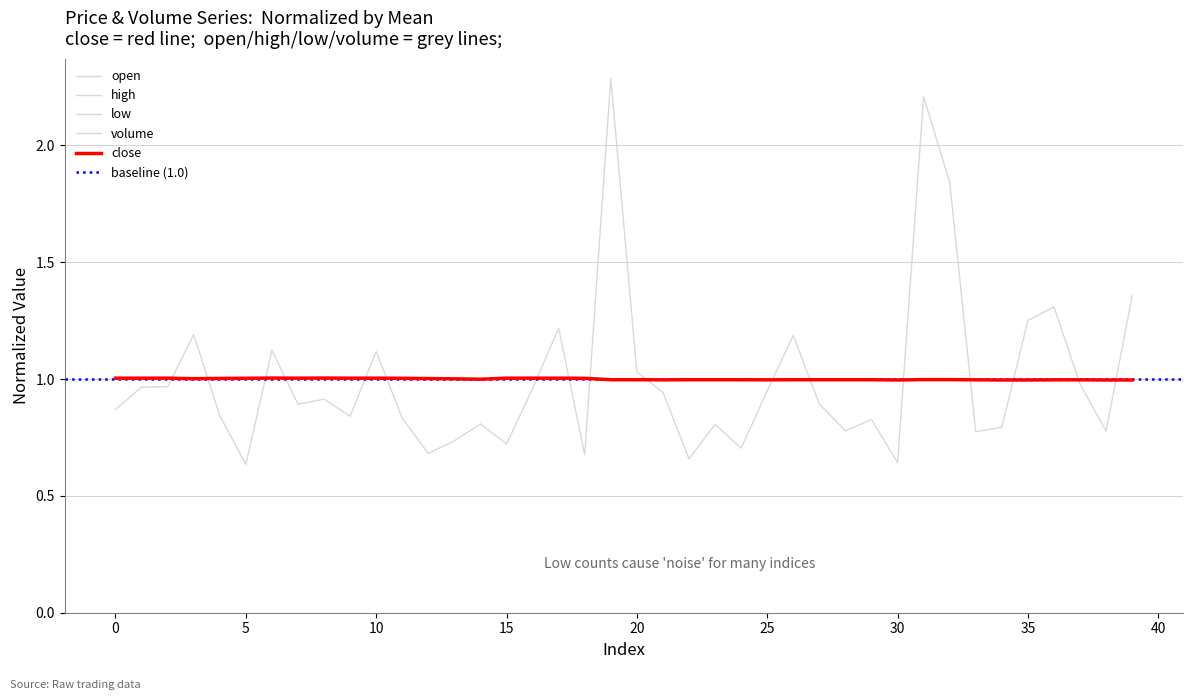

True or false: close has a value of 1.6 at 15.

False